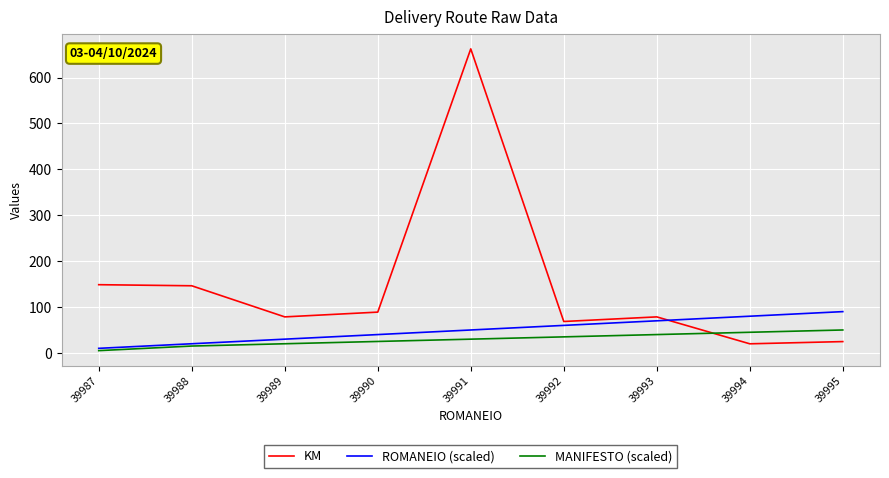

Does the chart have visible grid lines?

Yes